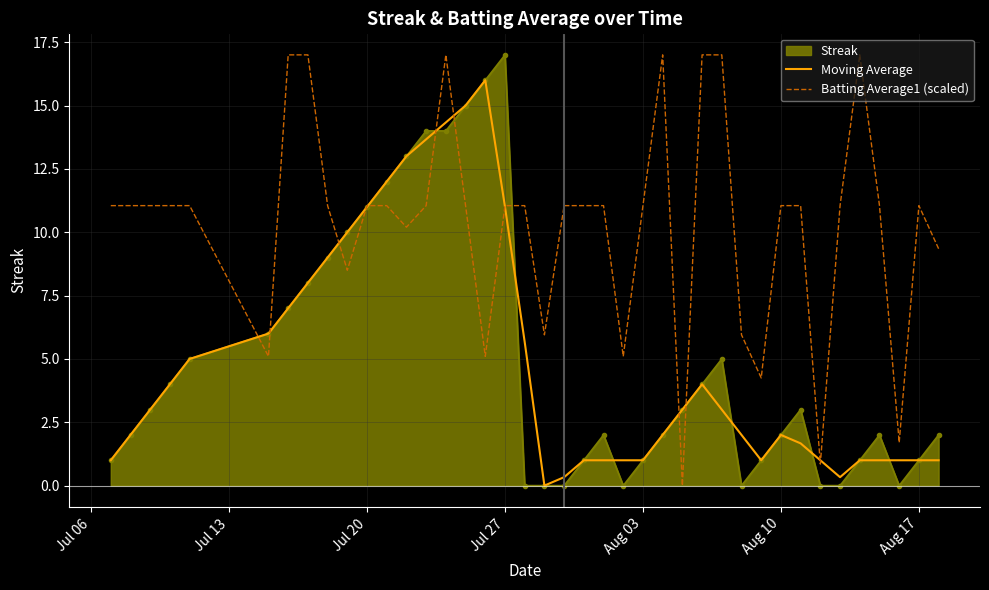

What is the maximum value for Moving Average?

16.0